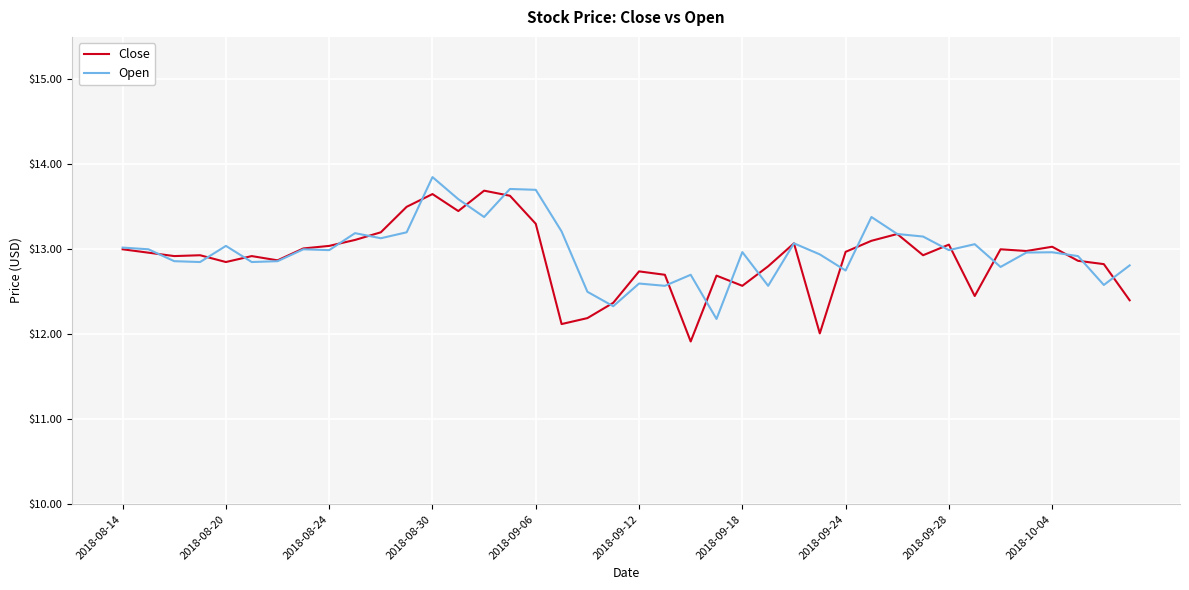

Which series has the largest range (max minus min)?

Close